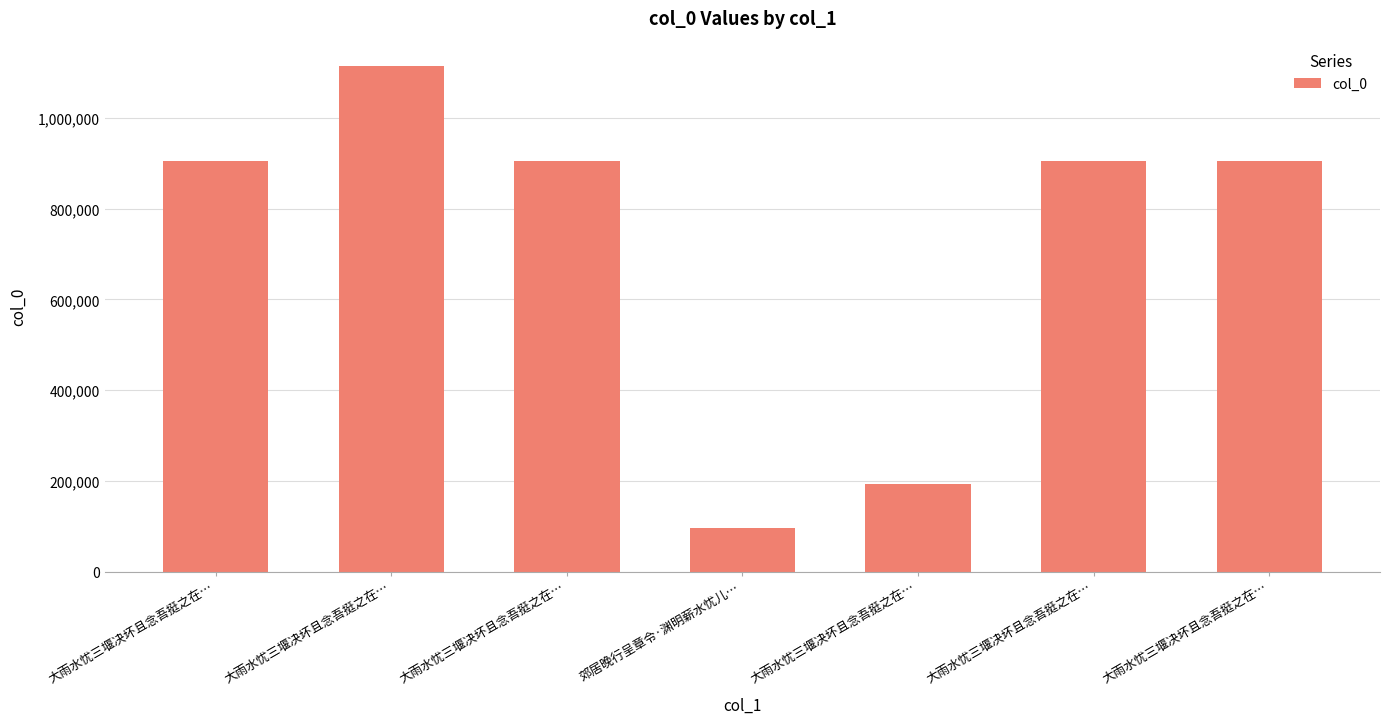

List the labels in order of value, largest first.

大雨水忧三堰决坏且念吾挺之在…, 大雨水忧三堰决坏且念吾挺之在…, 大雨水忧三堰决坏且念吾挺之在…, 大雨水忧三堰决坏且念吾挺之在…, 大雨水忧三堰决坏且念吾挺之在…, 大雨水忧三堰决坏且念吾挺之在…, 郊居晚行呈章令·渊明薪水忧儿…